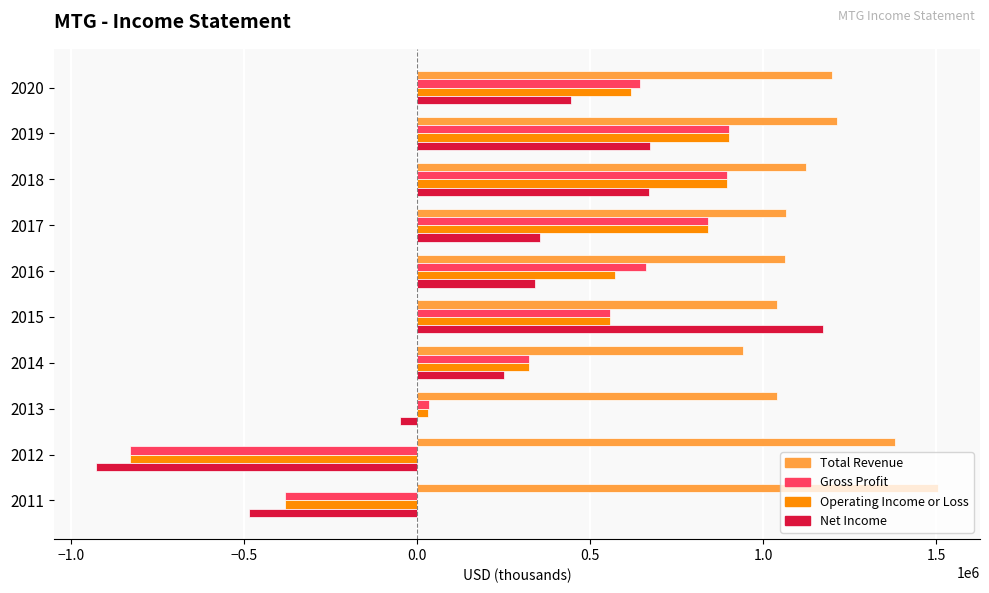

What is the sum of the Net Income values at 2016 and 2012?

-584600